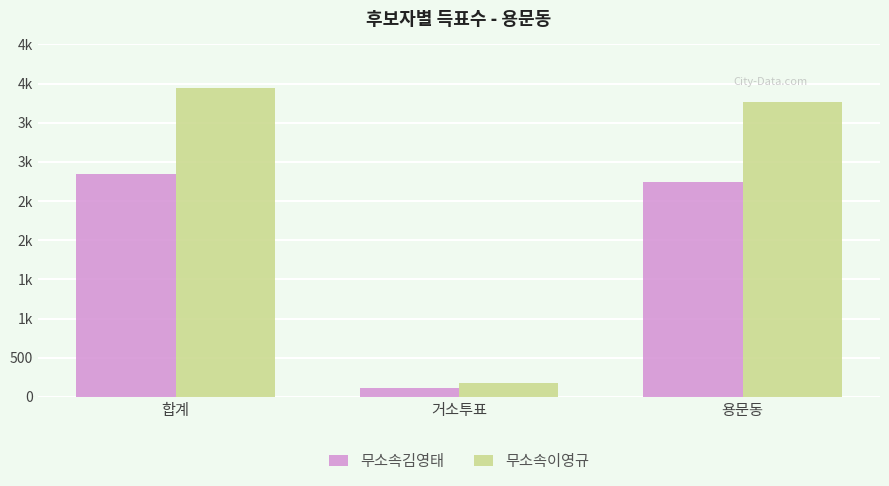

What value does the 무소속이영규 series have at 용문동, to the nearest 50?

3750